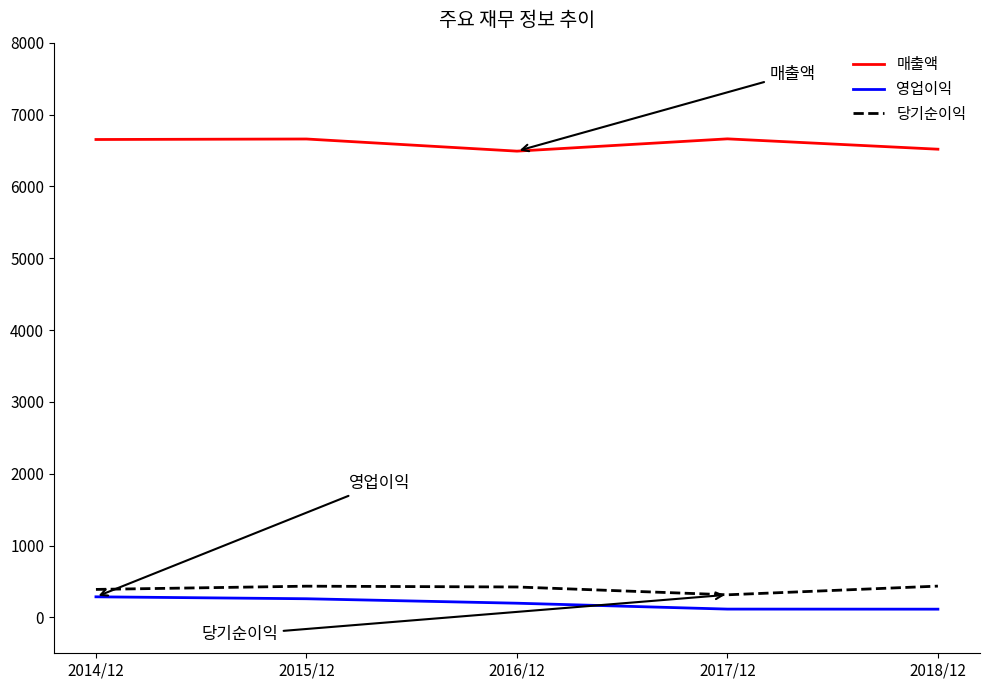

What is the difference between the highest and lowest values at 2015/12?

6400